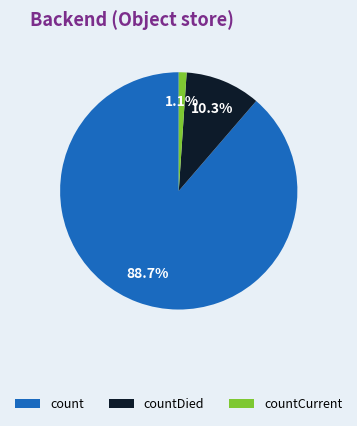

The count slice represents 79% of the pie. True or false?

False